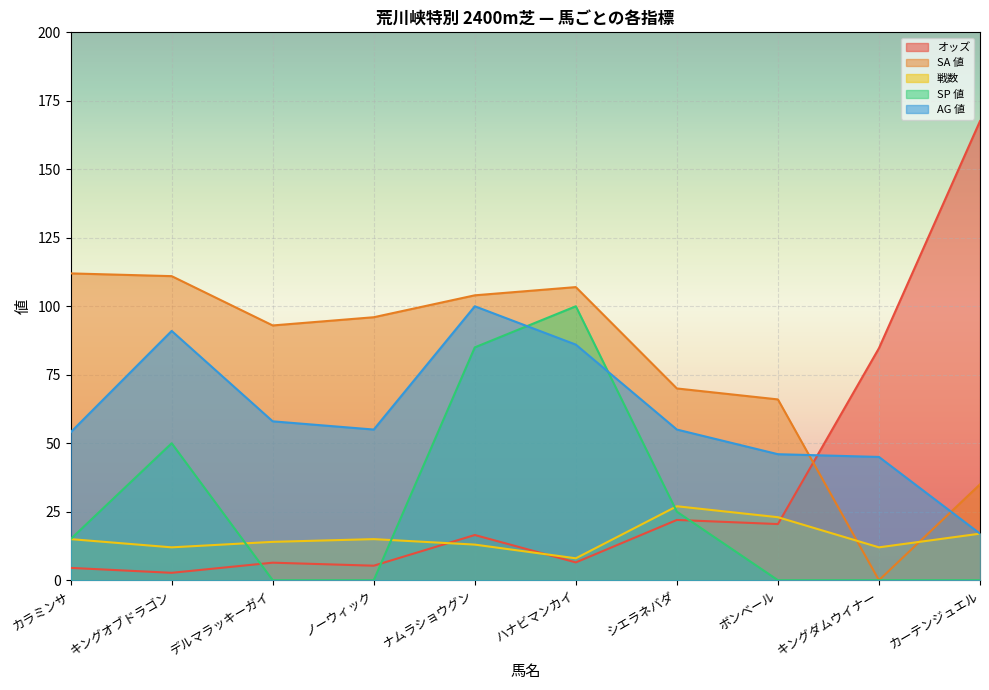

How many lines are shown in the chart?

5